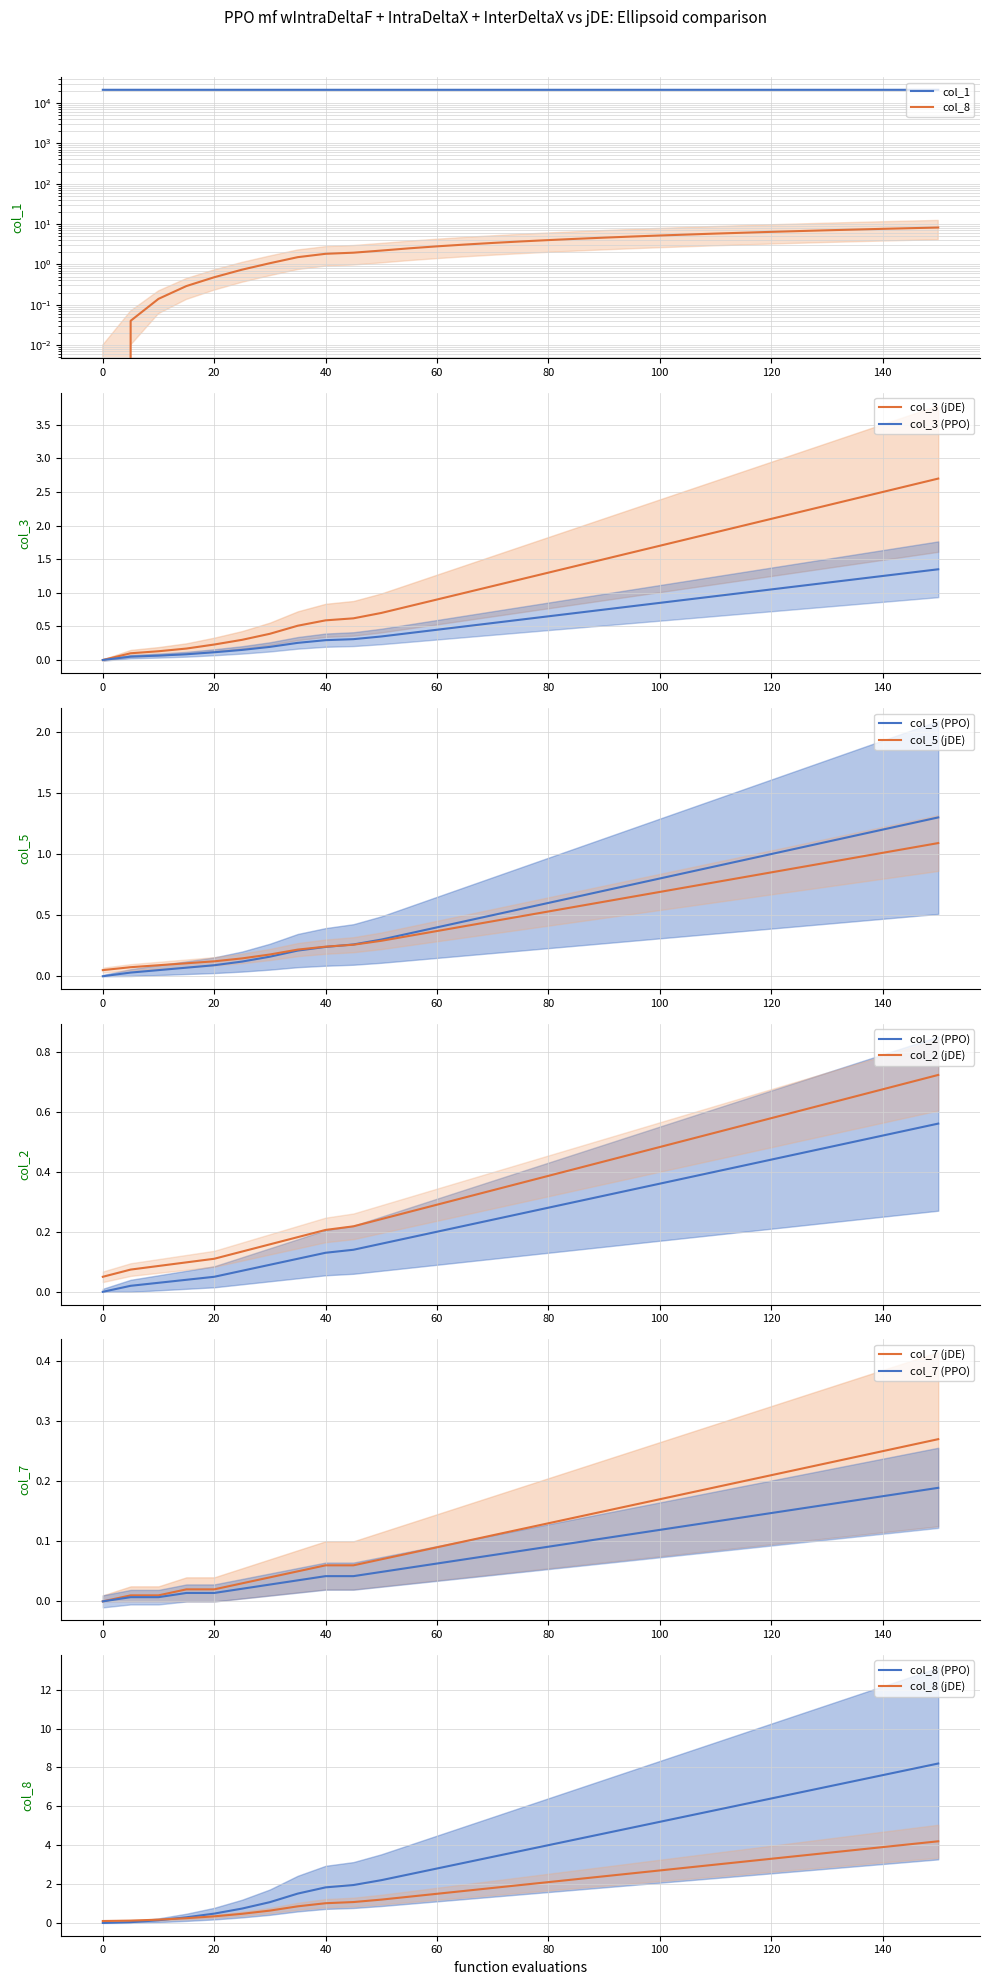

True or false: col_1 and col_3 intersect in this chart.

False